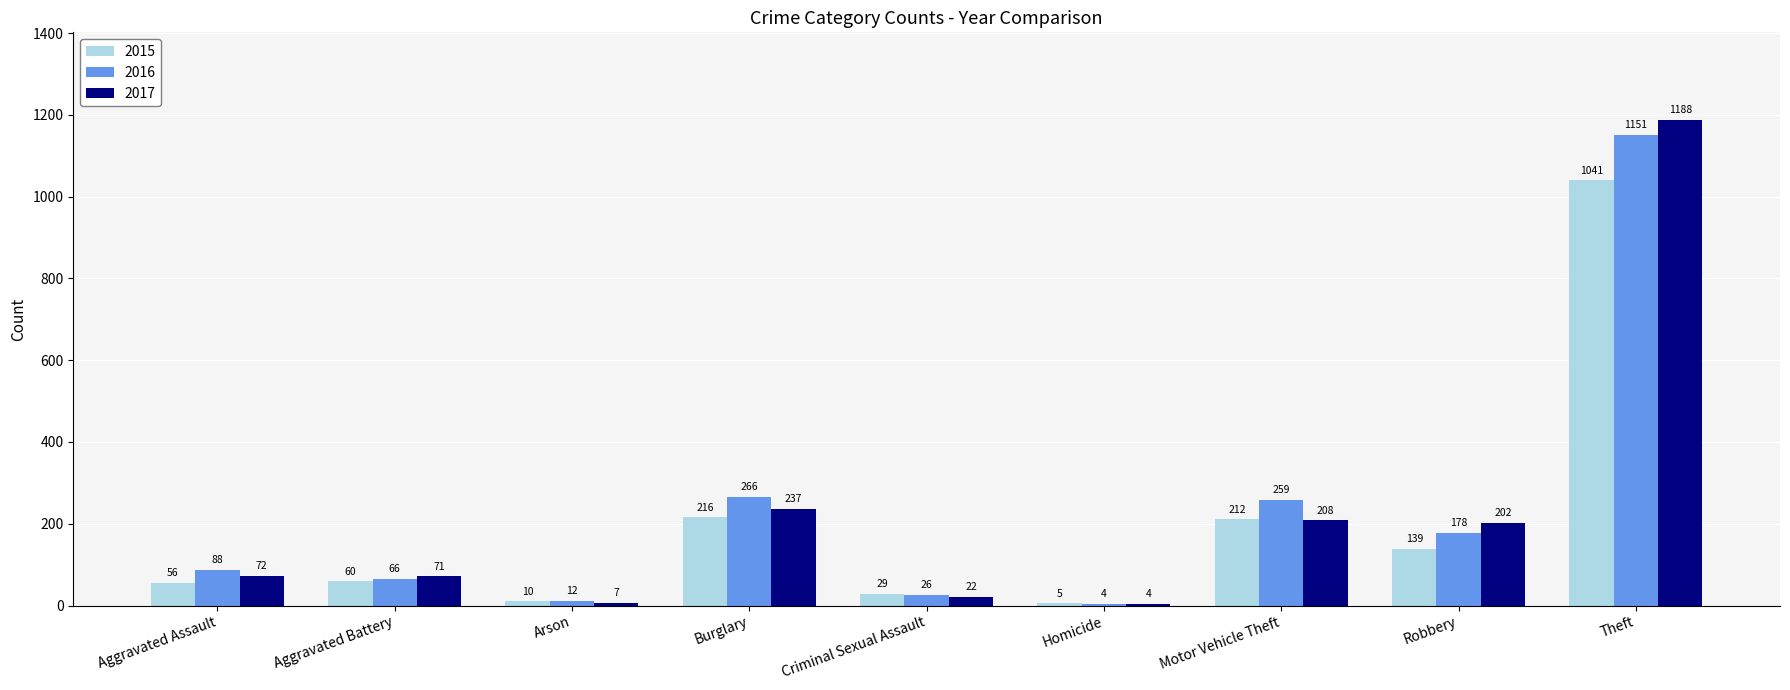

What is the sum of all 2015 values?

1768